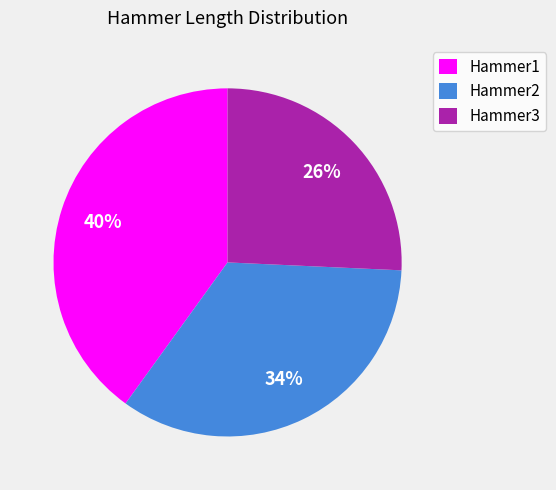

Does any single category account for the majority?

No